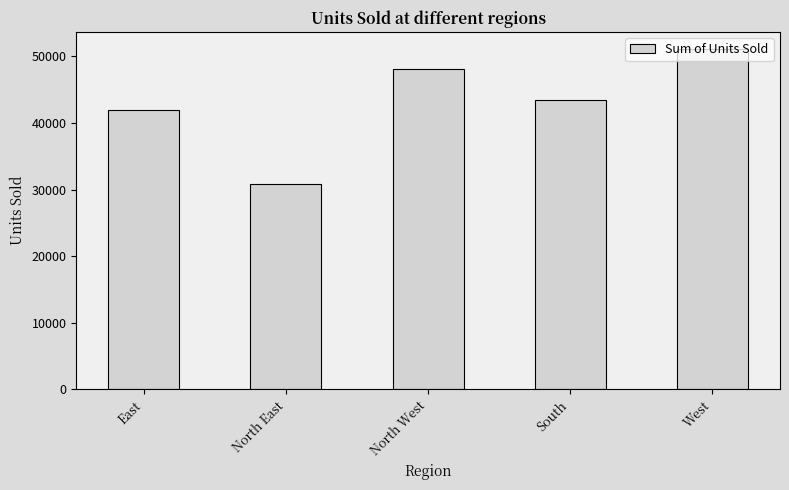

What is the label of the 5th bar from the left?

West